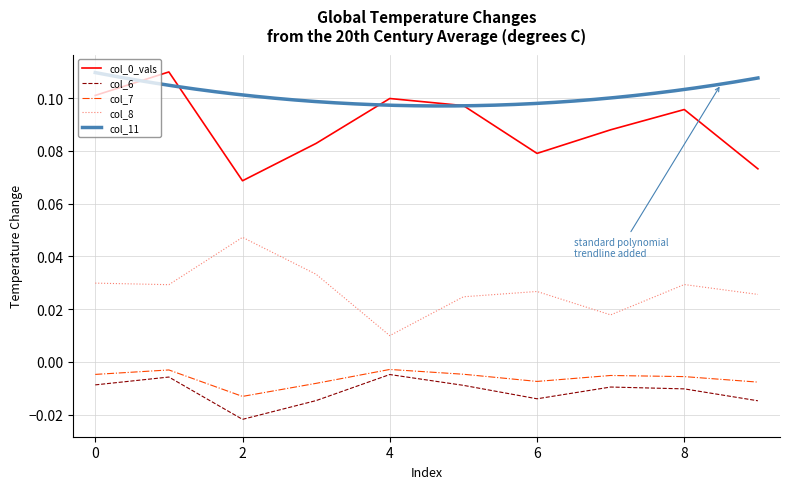

The value of col_7 at 6 is -0.0. True or false?

True